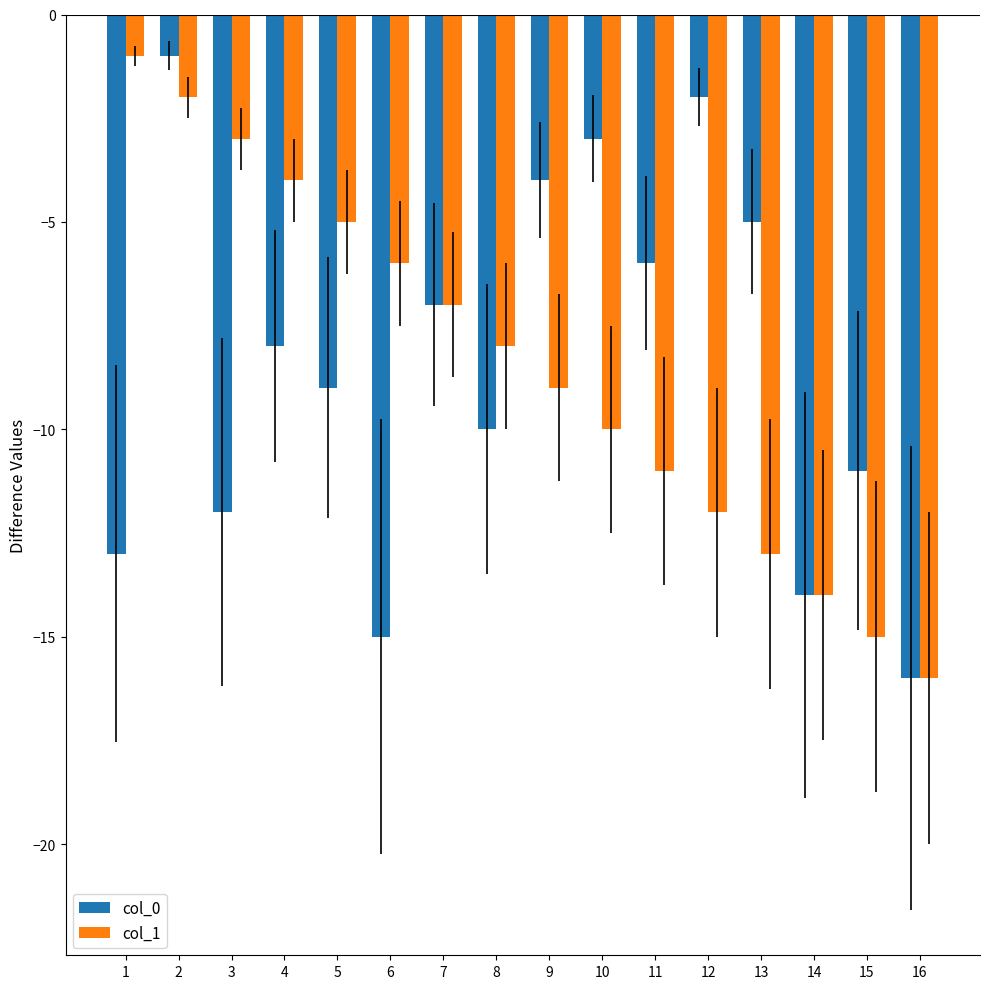

What is the value of the col_1 bar at the 12th from the left?

-12